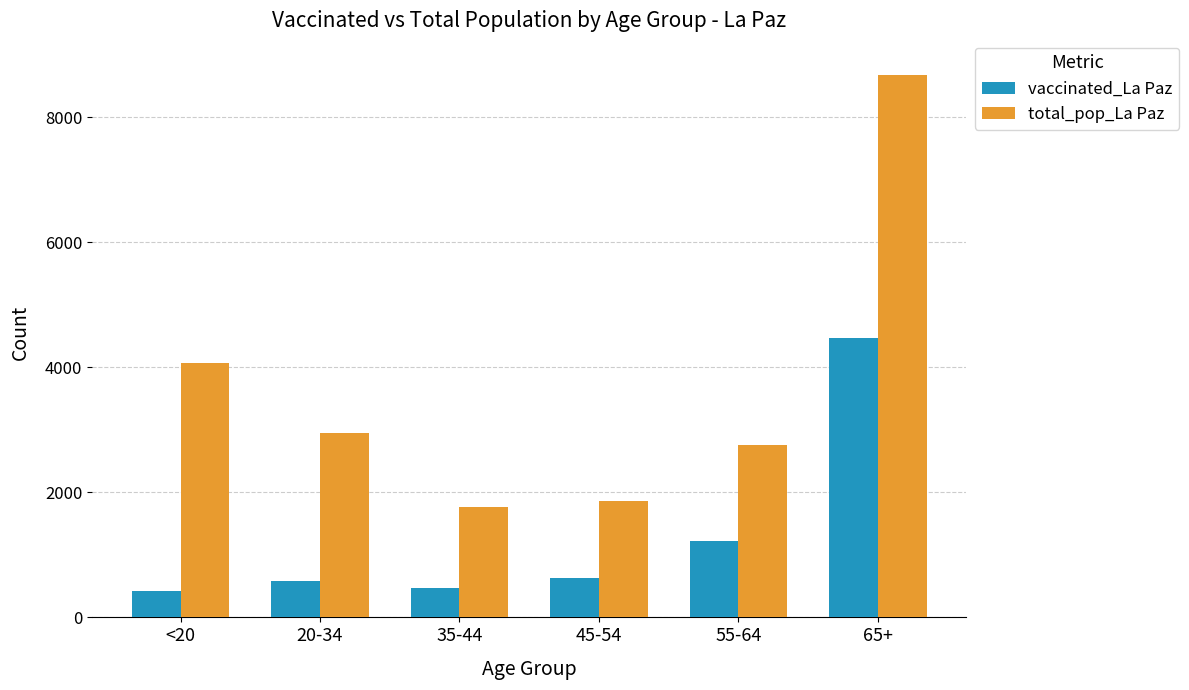

Which series has the largest total across all categories?

total_pop_La Paz